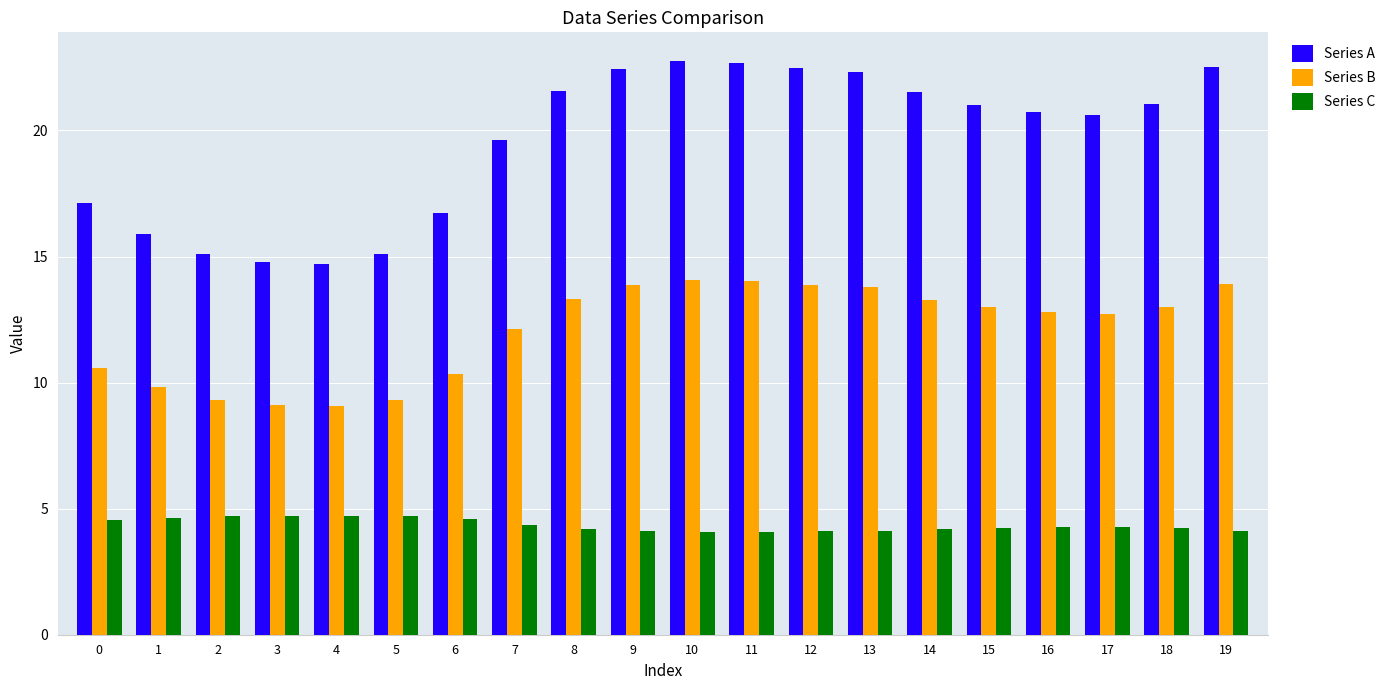

How many series are shown in this chart?

3